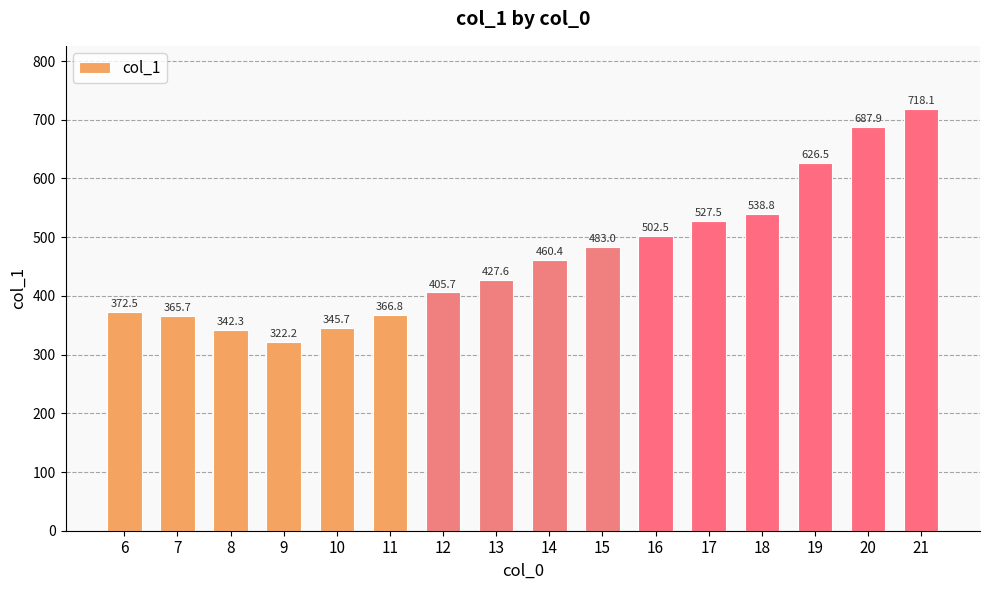

What is the greatest value displayed?

718.1